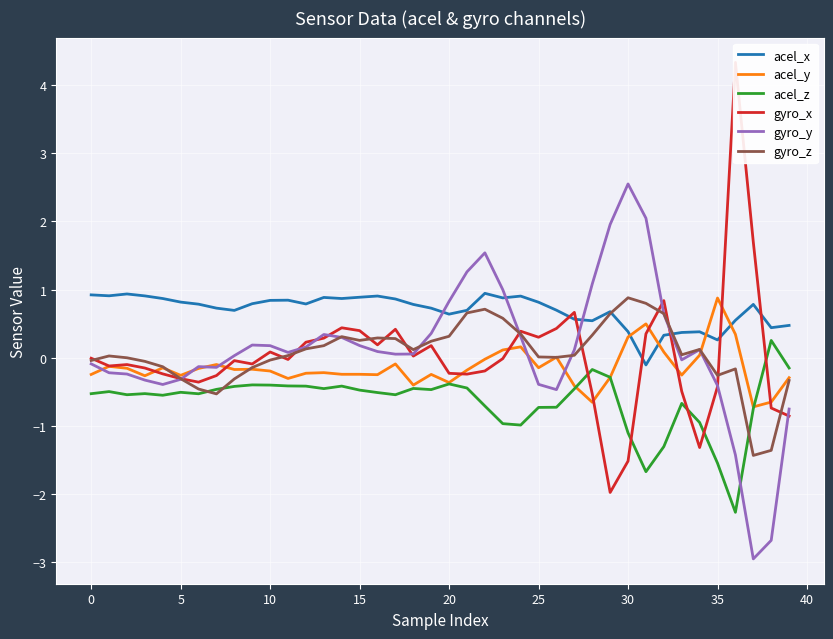

At how many categories does at least one series exceed -1?

40